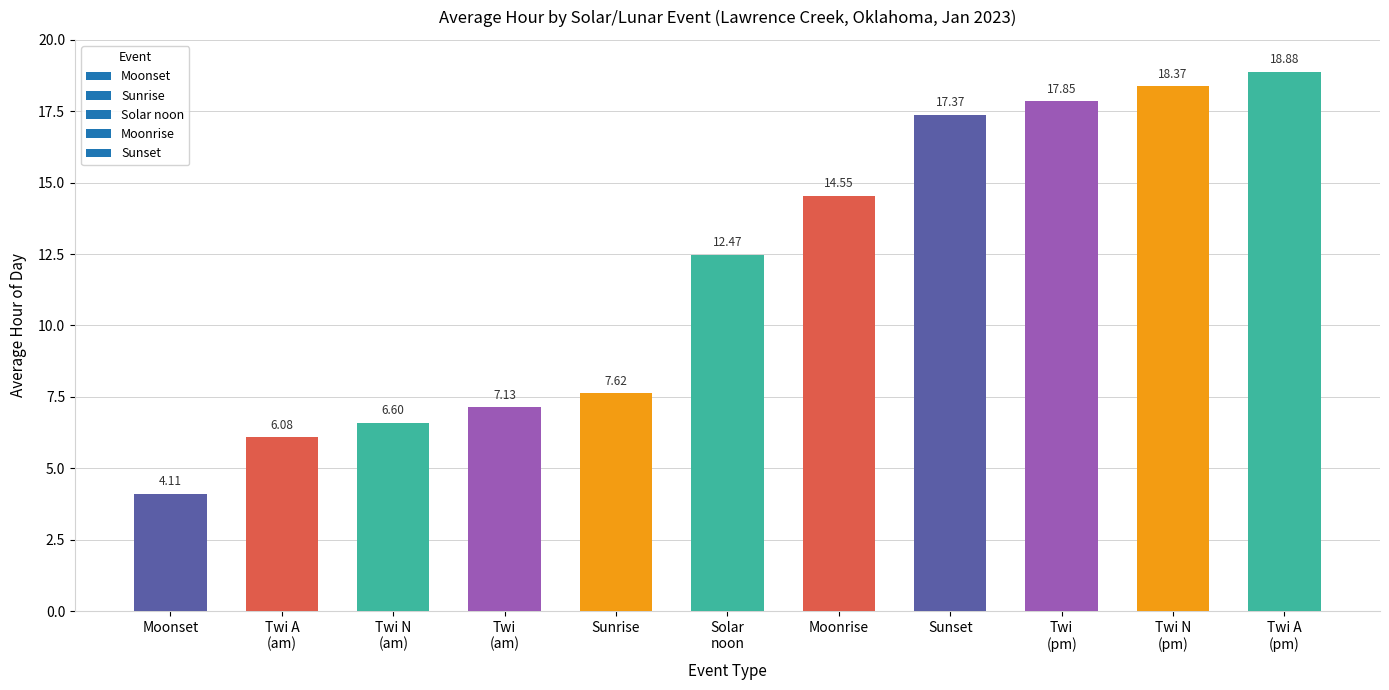

What is the change in value from Sunrise to Moonrise?

+6.9